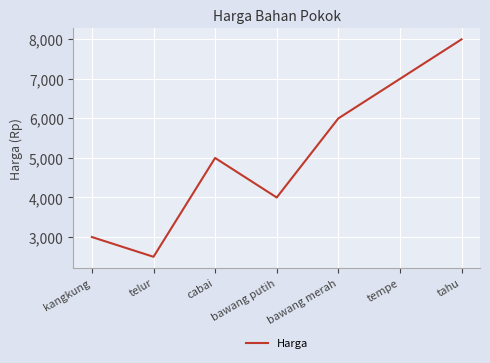

The value at cabai is 2014. True or false?

False